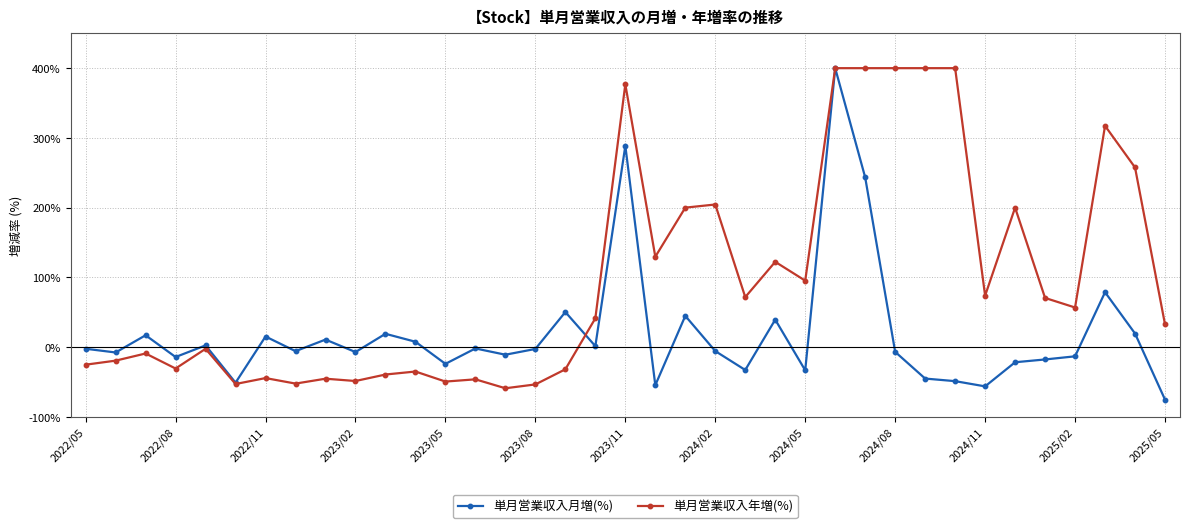

Does the chart have visible grid lines?

Yes